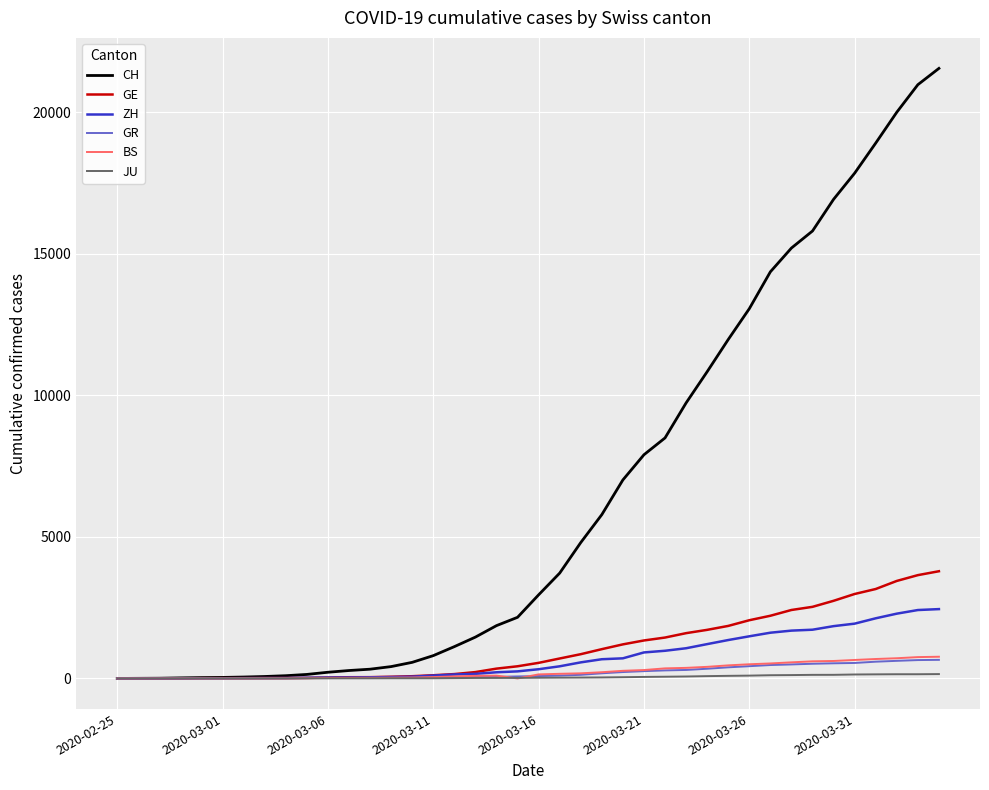

What is the highest value of the GE series?

3788